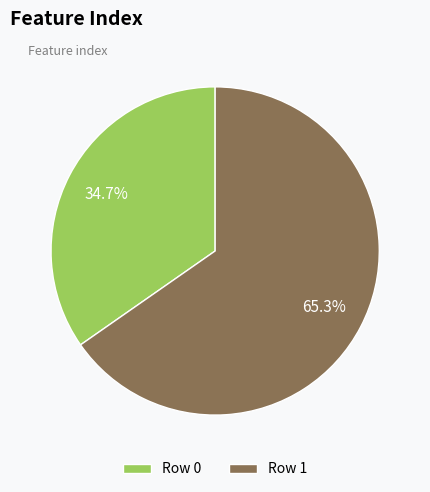

Between Row 0 and Row 1, which is larger?

Row 1